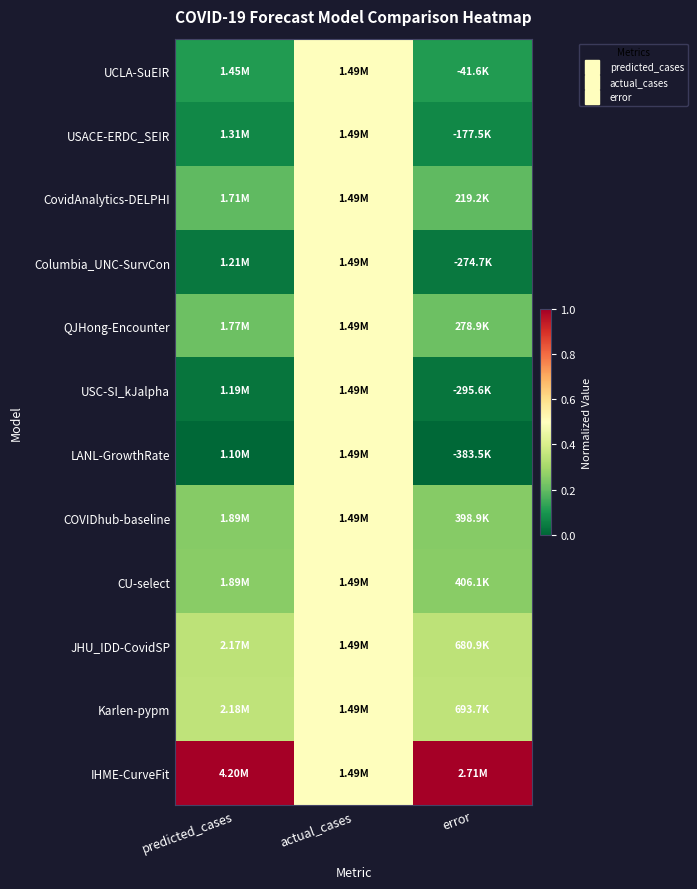

Reading left to right, what are all the values shown in this chart?

UCLA-SuEIR: predicted_cases=0.1	actual_cases=0.5	error=0.1
USACE-ERDC_SEIR: predicted_cases=0.1	actual_cases=0.5	error=0.1
CovidAnalytics-DELPHI: predicted_cases=0.2	actual_cases=0.5	error=0.2
Columbia_UNC-SurvCon: predicted_cases=0.0	actual_cases=0.5	error=0.0
QJHong-Encounter: predicted_cases=0.2	actual_cases=0.5	error=0.2
USC-SI_kJalpha: predicted_cases=0.0	actual_cases=0.5	error=0.0
LANL-GrowthRate: predicted_cases=0.0	actual_cases=0.5	error=0.0
COVIDhub-baseline: predicted_cases=0.3	actual_cases=0.5	error=0.3
CU-select: predicted_cases=0.3	actual_cases=0.5	error=0.3
JHU_IDD-CovidSP: predicted_cases=0.3	actual_cases=0.5	error=0.3
Karlen-pypm: predicted_cases=0.3	actual_cases=0.5	error=0.3
IHME-CurveFit: predicted_cases=1.0	actual_cases=0.5	error=1.0